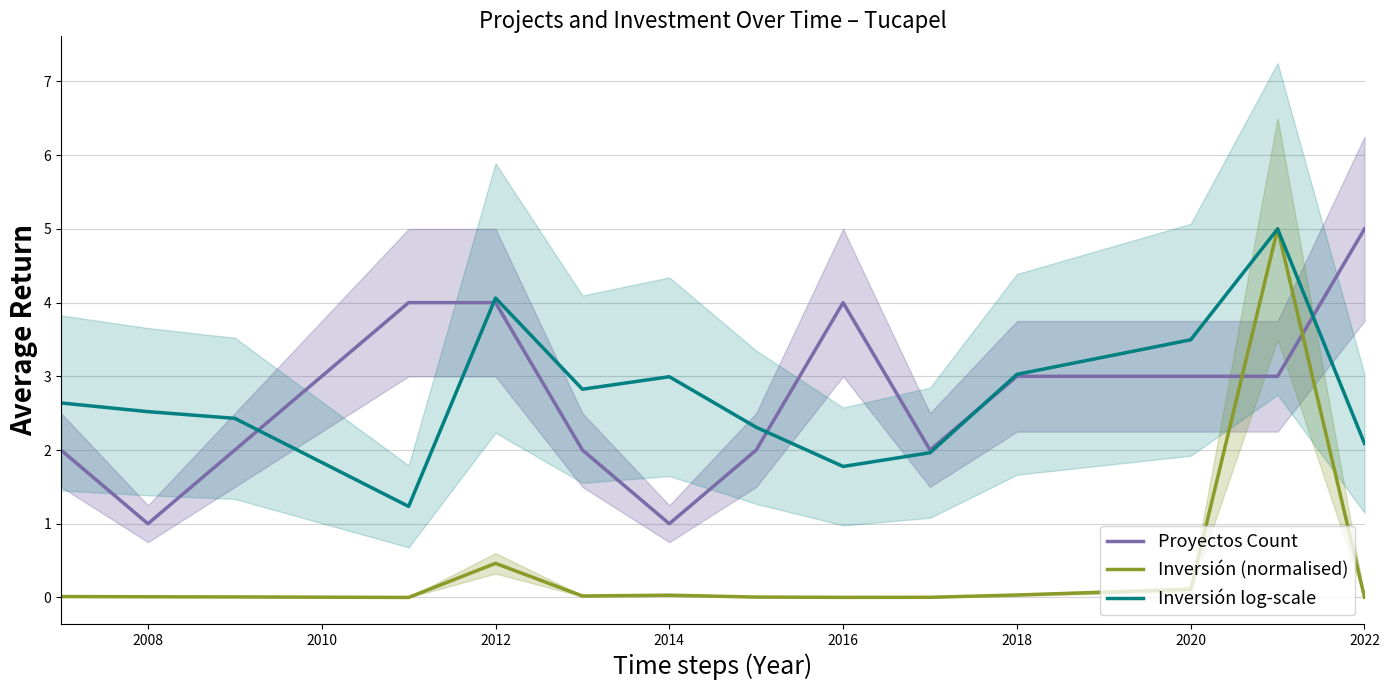

What is the difference between the Inversión log-scale values at 2018 and 2008?

0.5